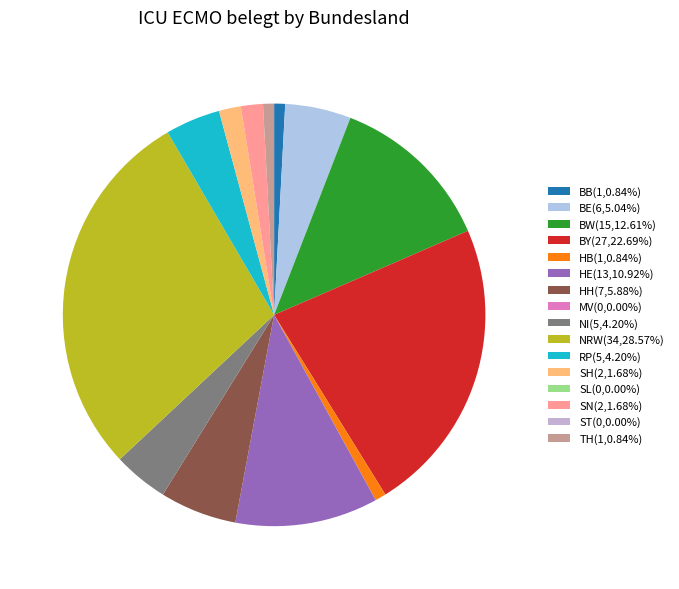

Does any single category account for the majority?

No